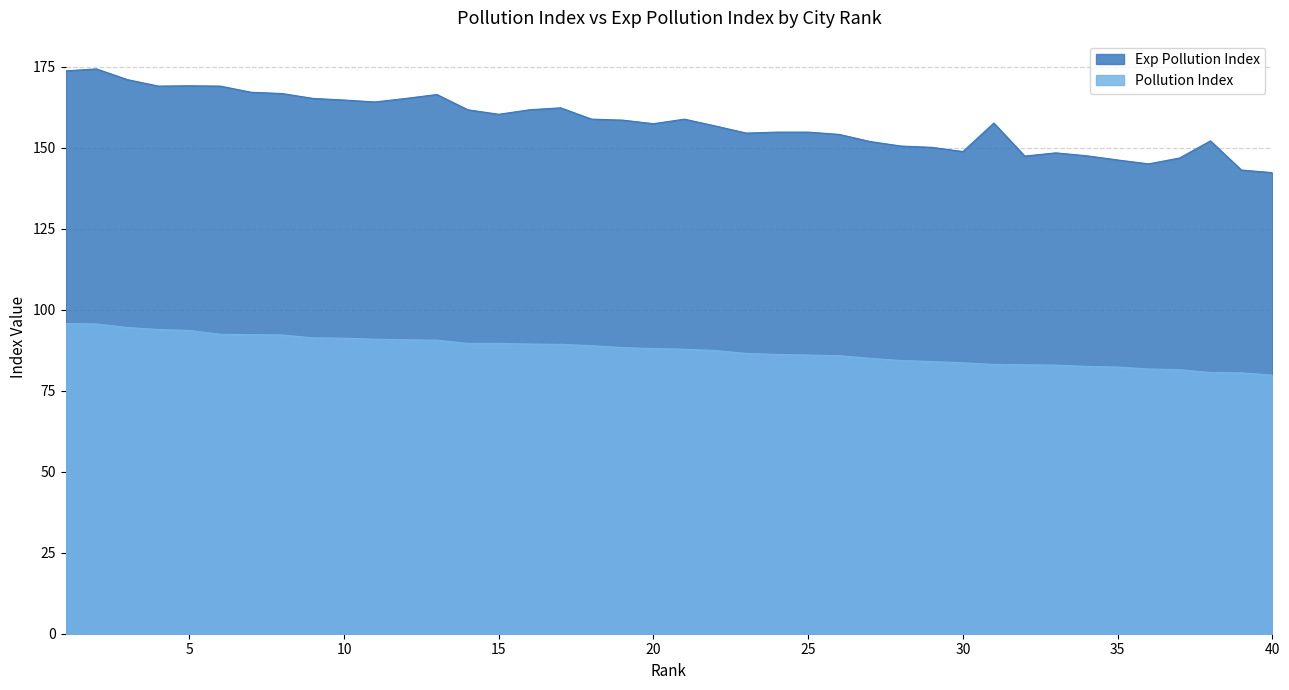

The value of Exp Pollution Index at 8 is 166.7. True or false?

True